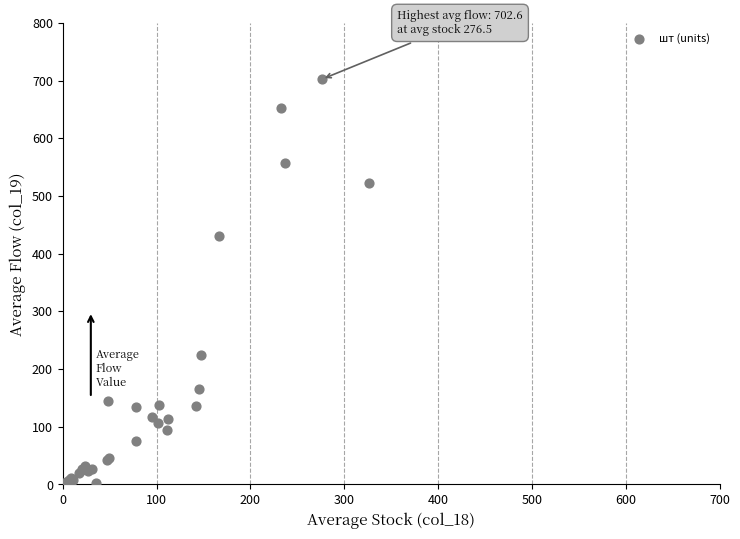

What Y value in the scatter plot is closest to 351?

431.2